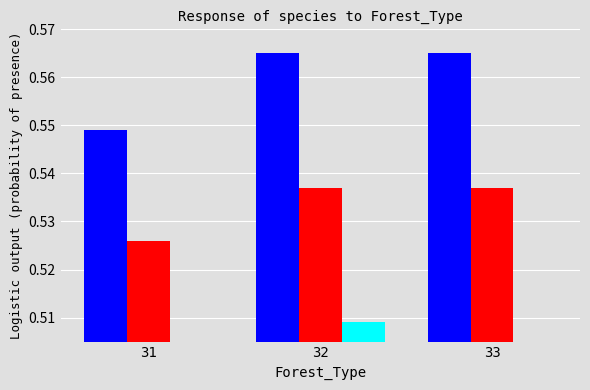

What is the average value of the col_0_red series?

0.5